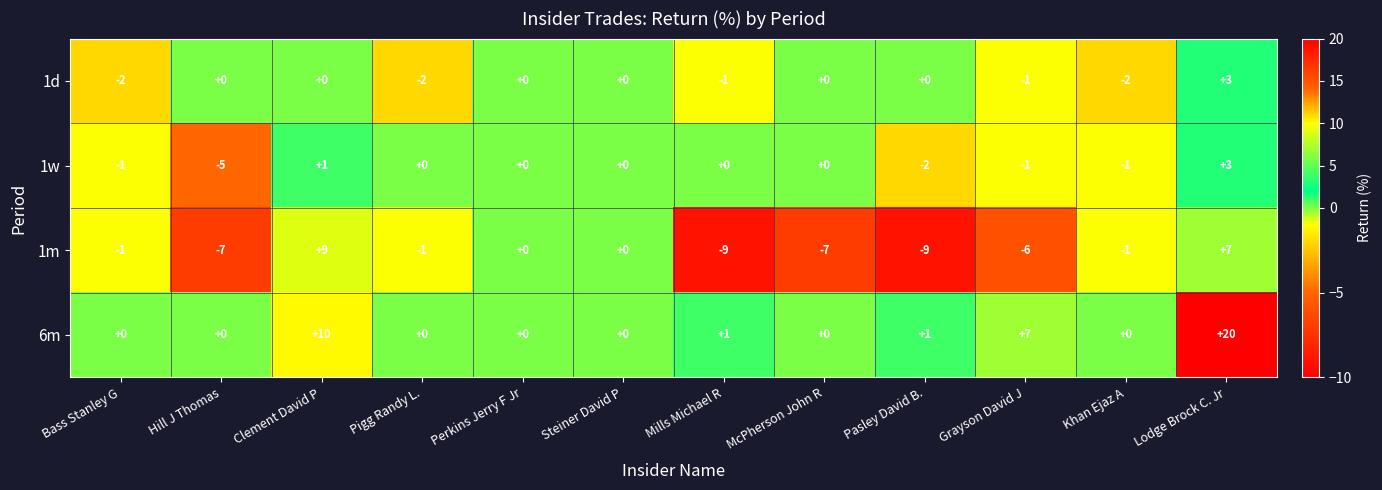

Which series changed the most between Grayson David J and Khan Ejaz A?

6m